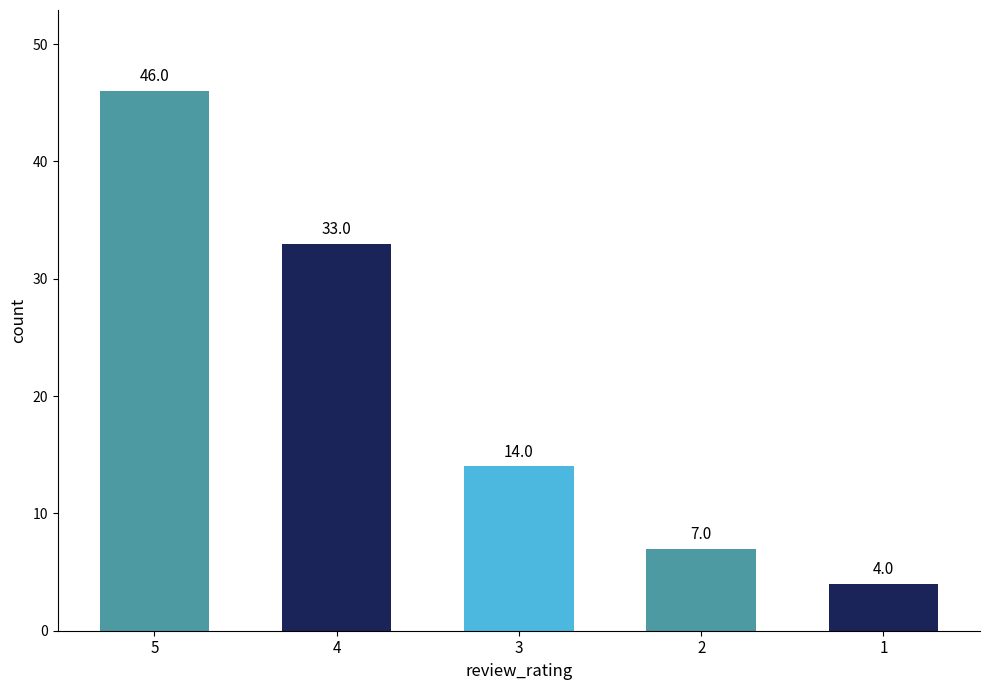

What is the ratio of the value at 4 to the value at 1?

8.2